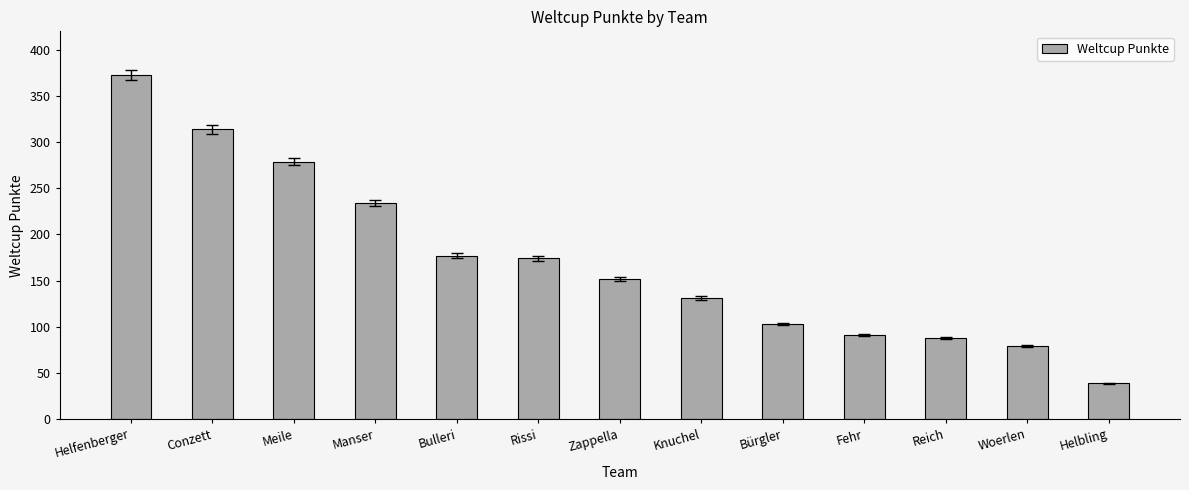

How many data points does each series have?

13